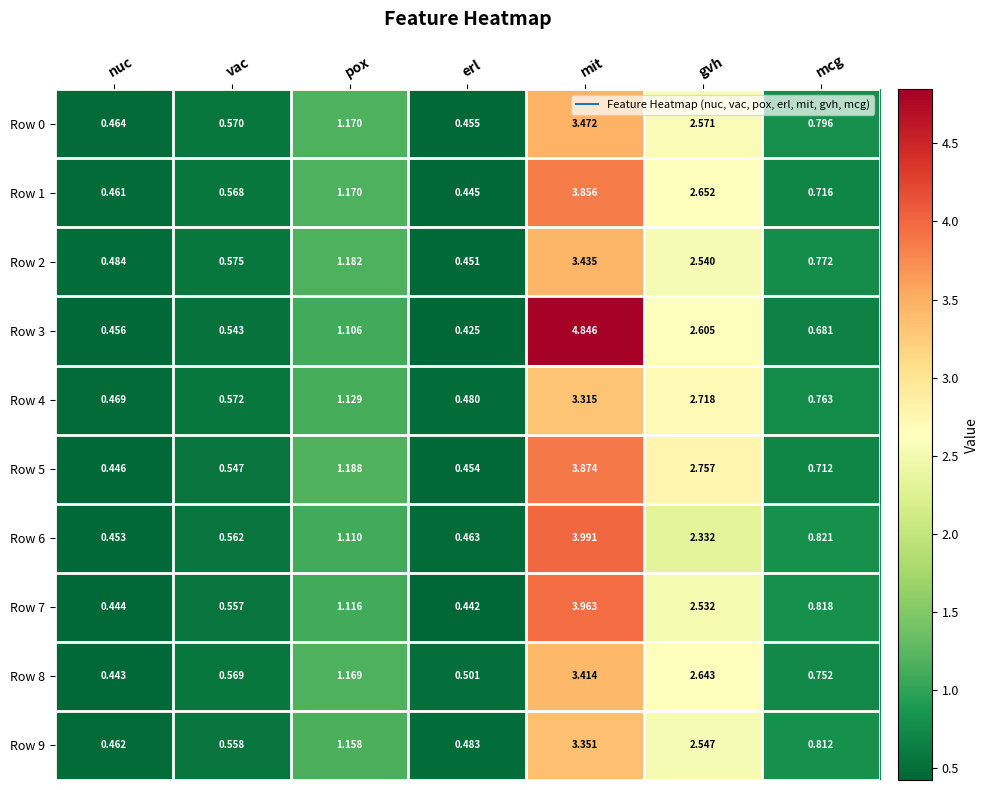

At which category is the sum across all series the highest?

mit